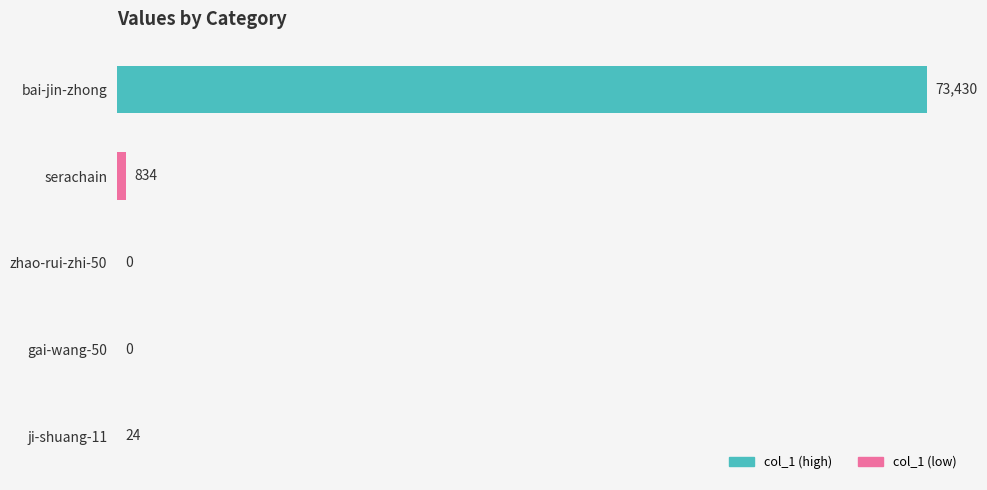

What is the greatest value displayed?

73430